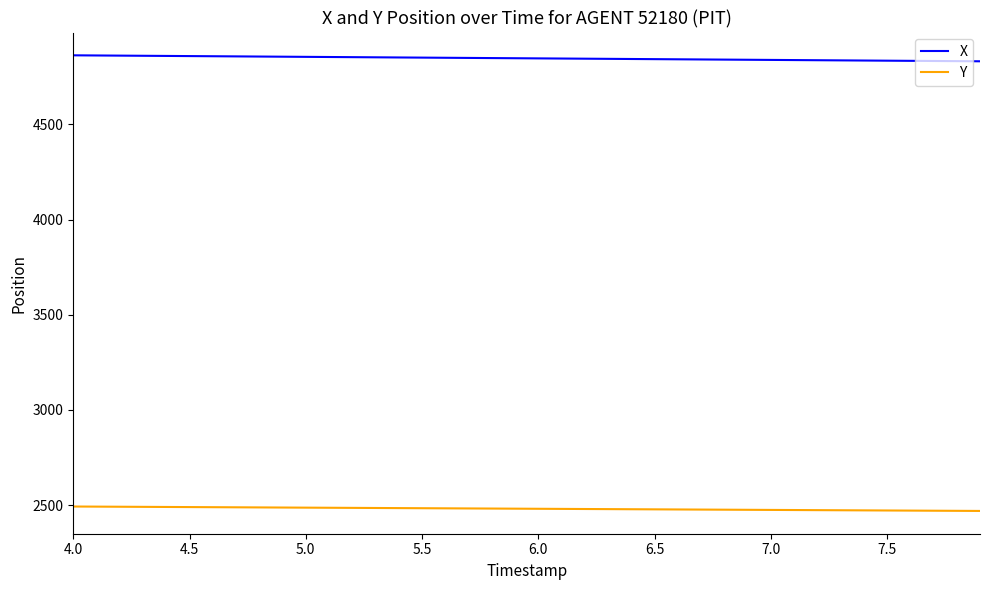

Does the chart display data point markers on the line(s)?

No